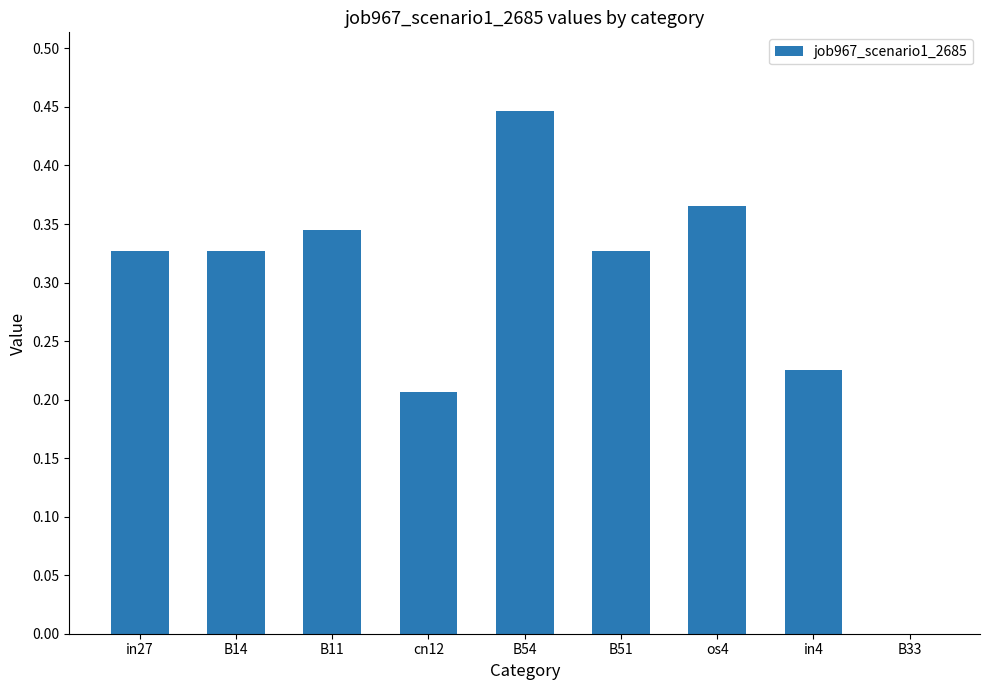

True or false: the data shows 0.3 at in4.

False